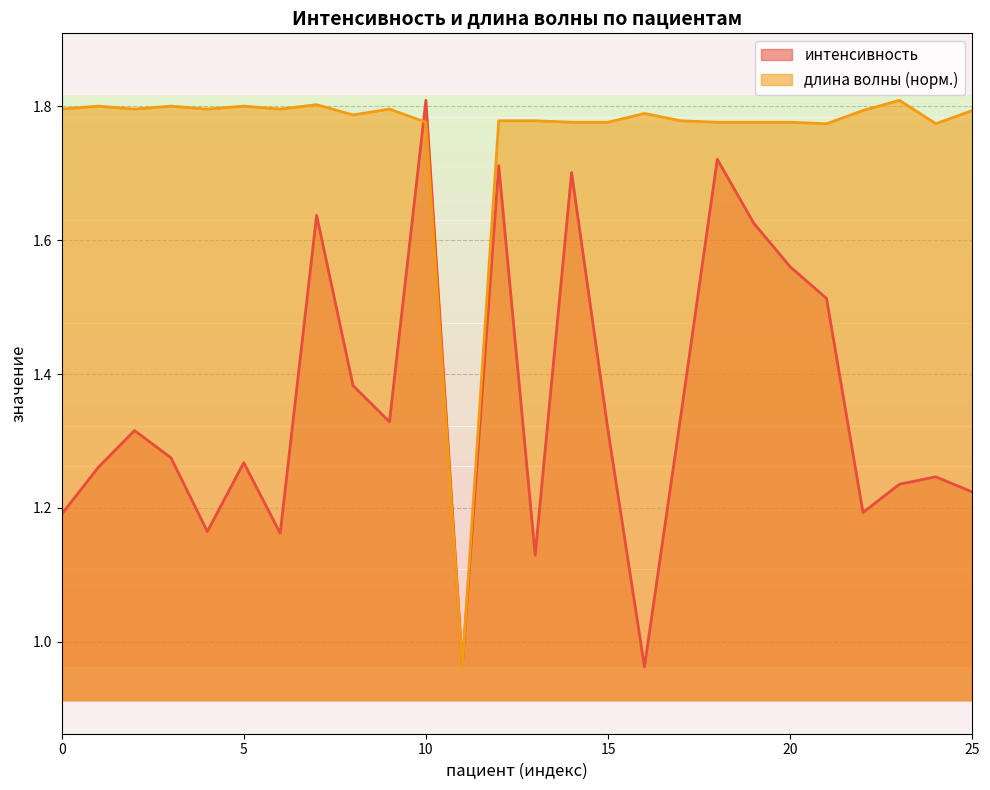

How many interior local peaks does the длина волны series have?

7